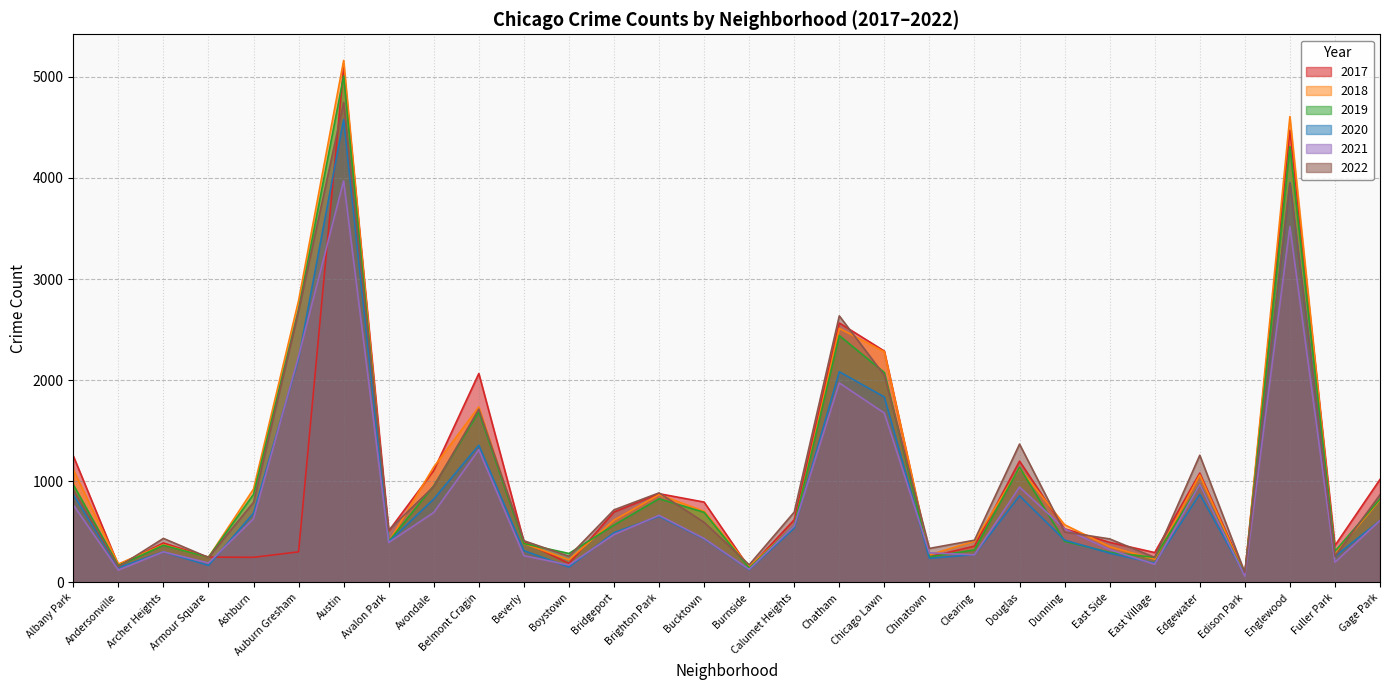

True or false: 2022 and 2021 intersect in this chart.

True